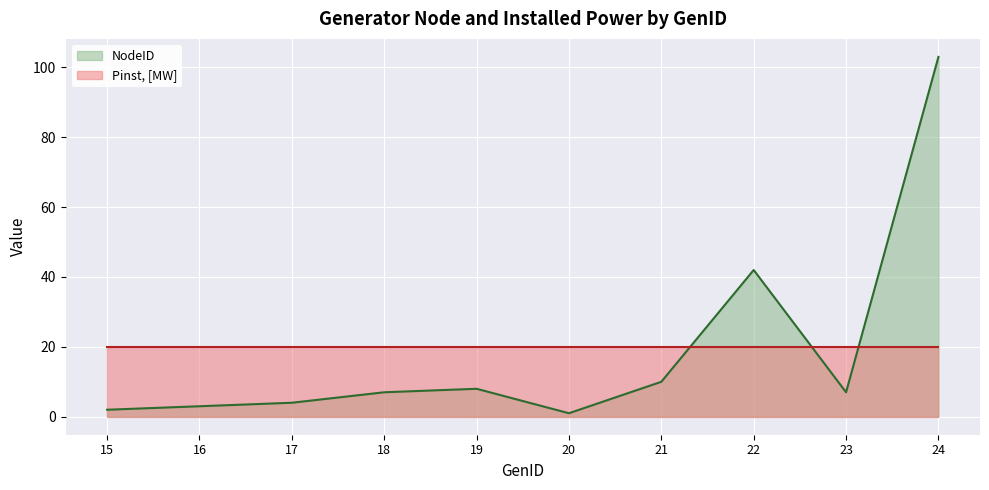

What is the value of the 2nd point from the left?

3